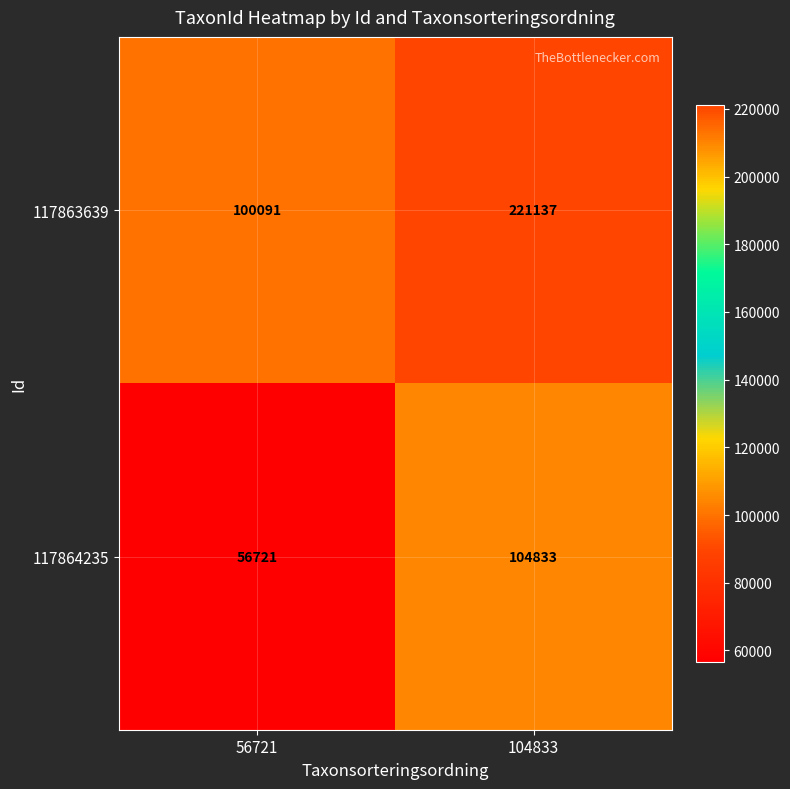

Which series has the largest range (max minus min)?

117863639